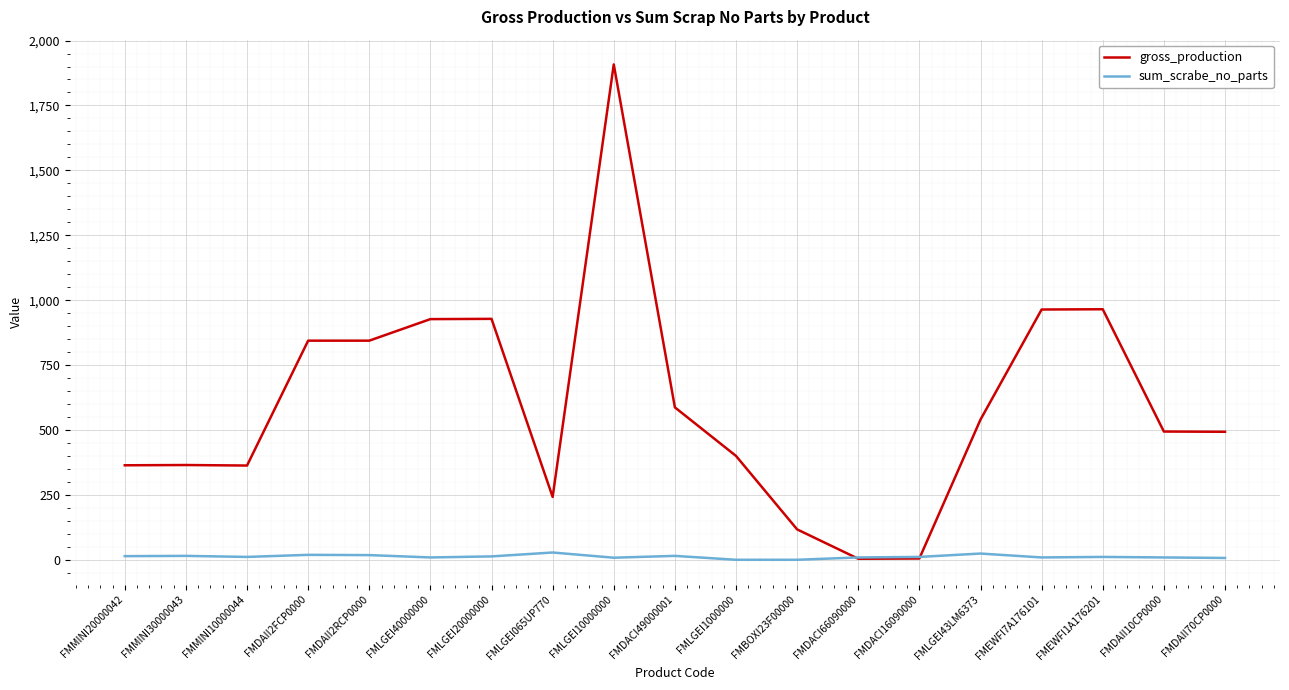

Which series has the largest range (max minus min)?

gross_production